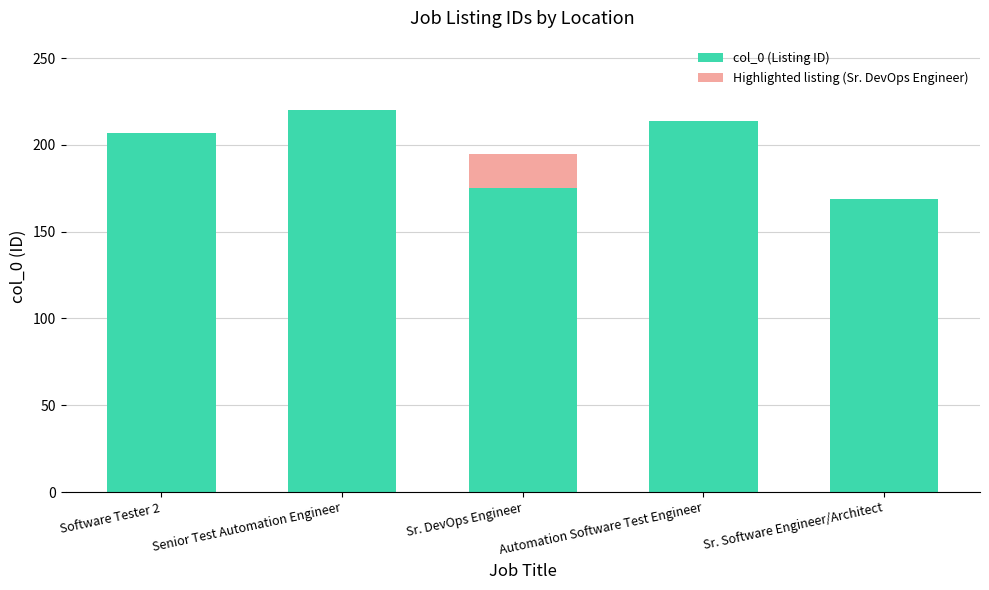

What is the label of the 4th bar from the right?

Senior Test Automation Engineer